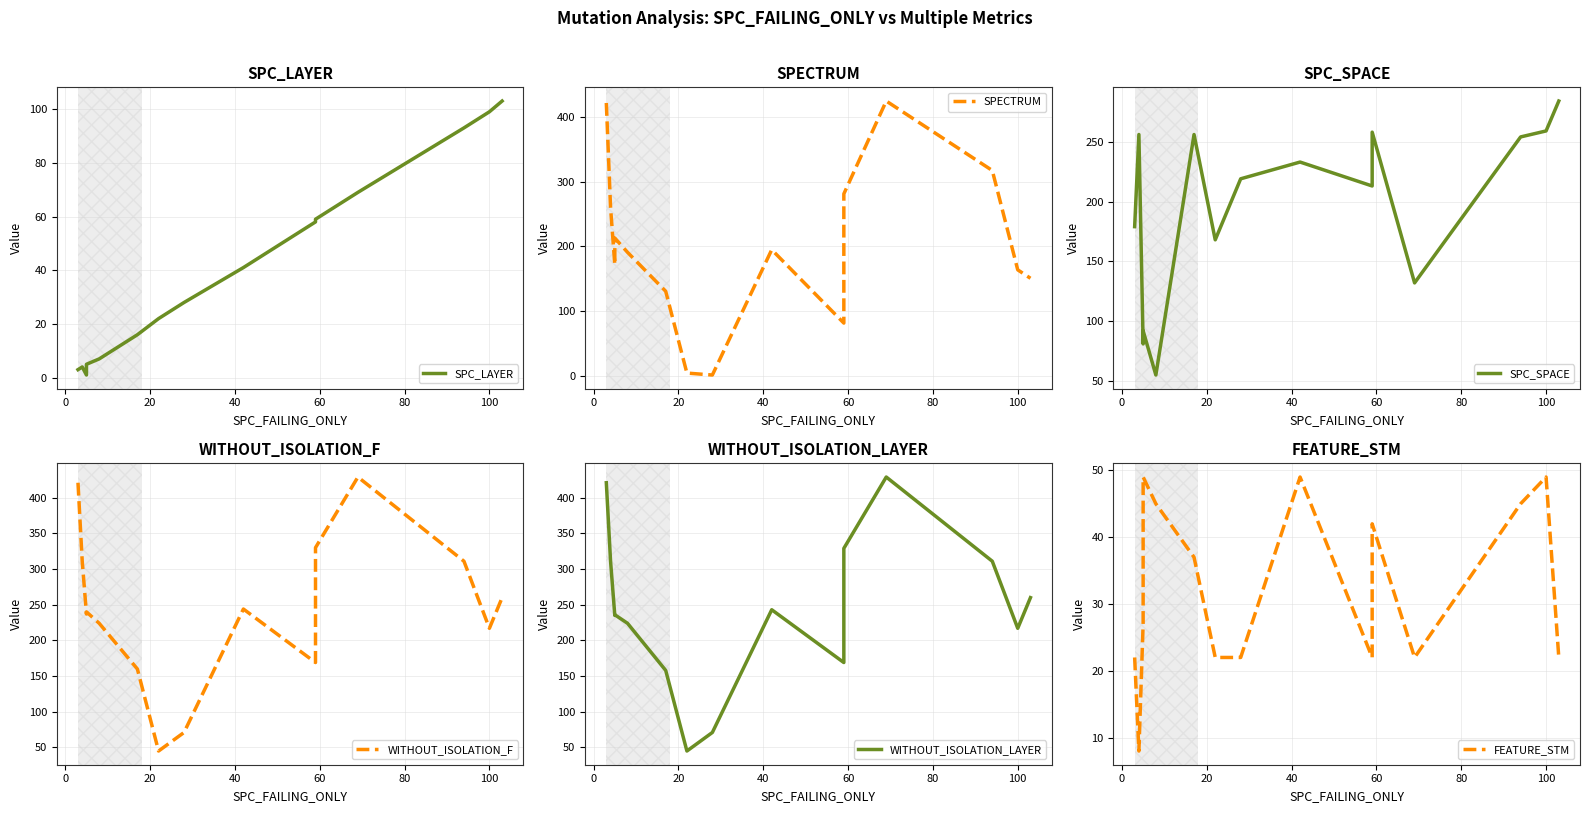

What is the minimum value shown in the chart?

1